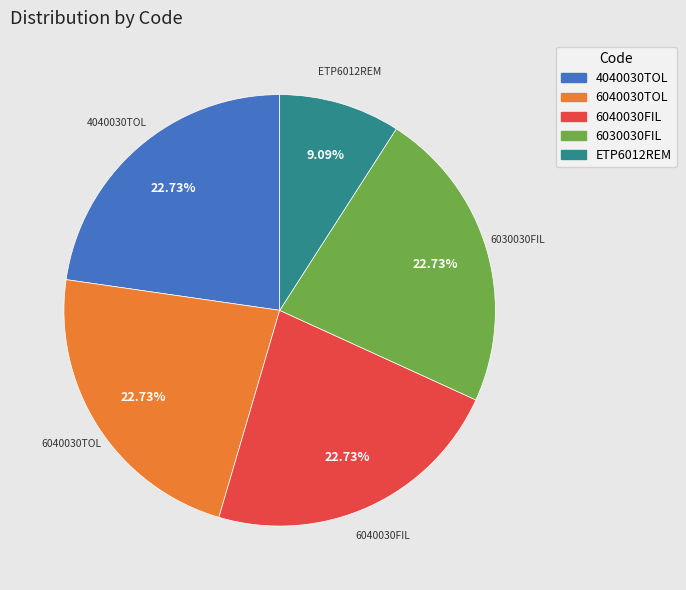

What portion of the pie excludes 6040030TOL?

77.3%